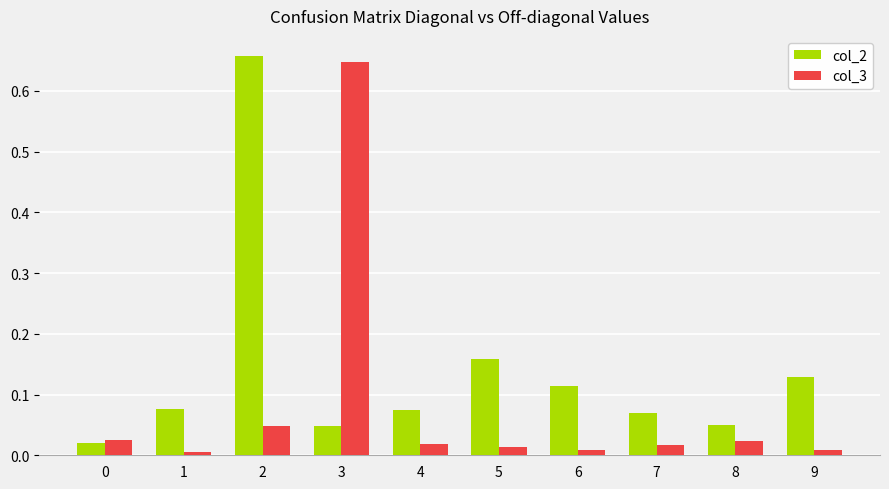

What is the sum of all col_2 values?

1.4